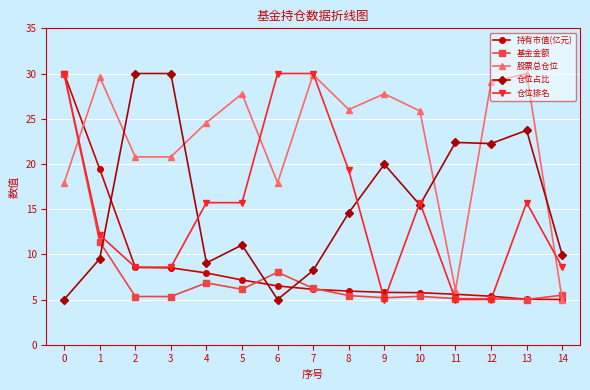

What are all the series names shown in the legend?

持有市值(亿元), 基金金额, 股票总仓位, 仓位占比, 仓位排名